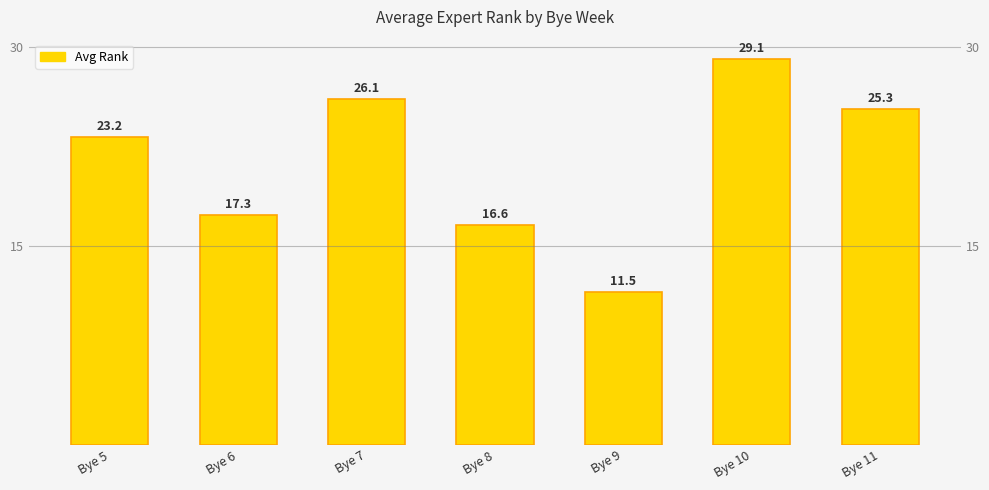

What is the value of the 3rd bar from the left?

26.1